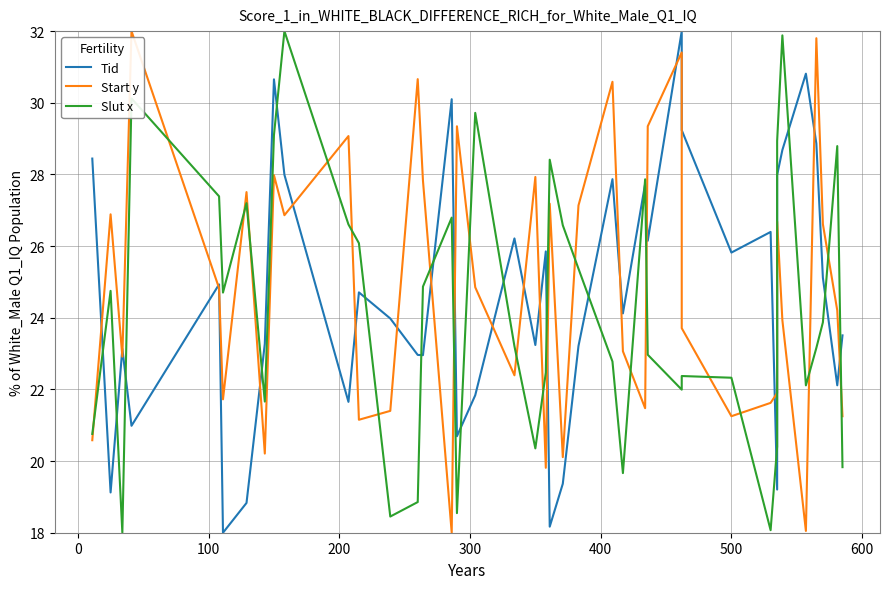

How many series are shown in this chart?

3